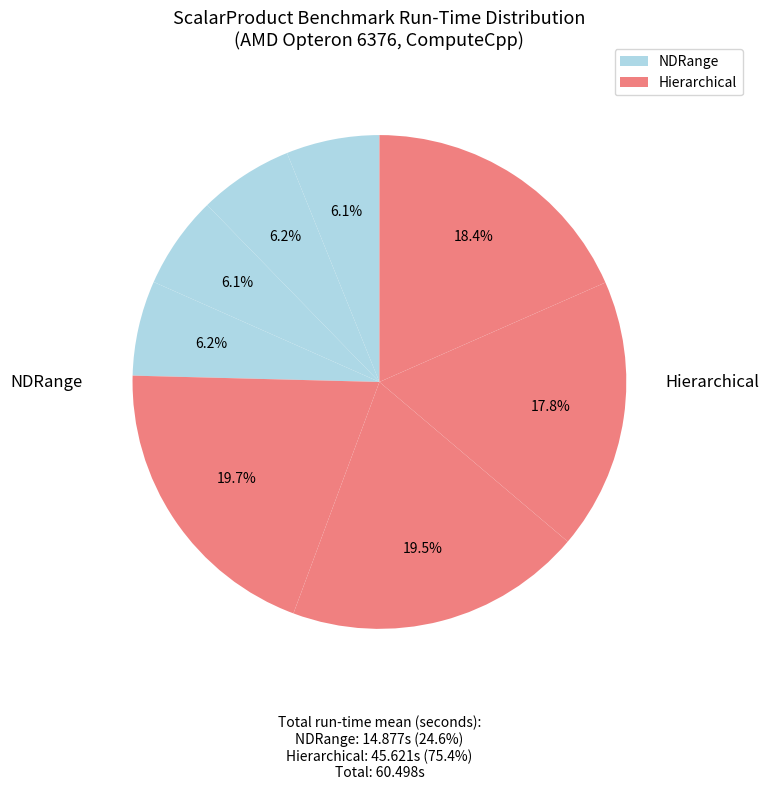

Do Hierarchical_fp64 and NDRange_fp32 together represent more than half of the pie?

No